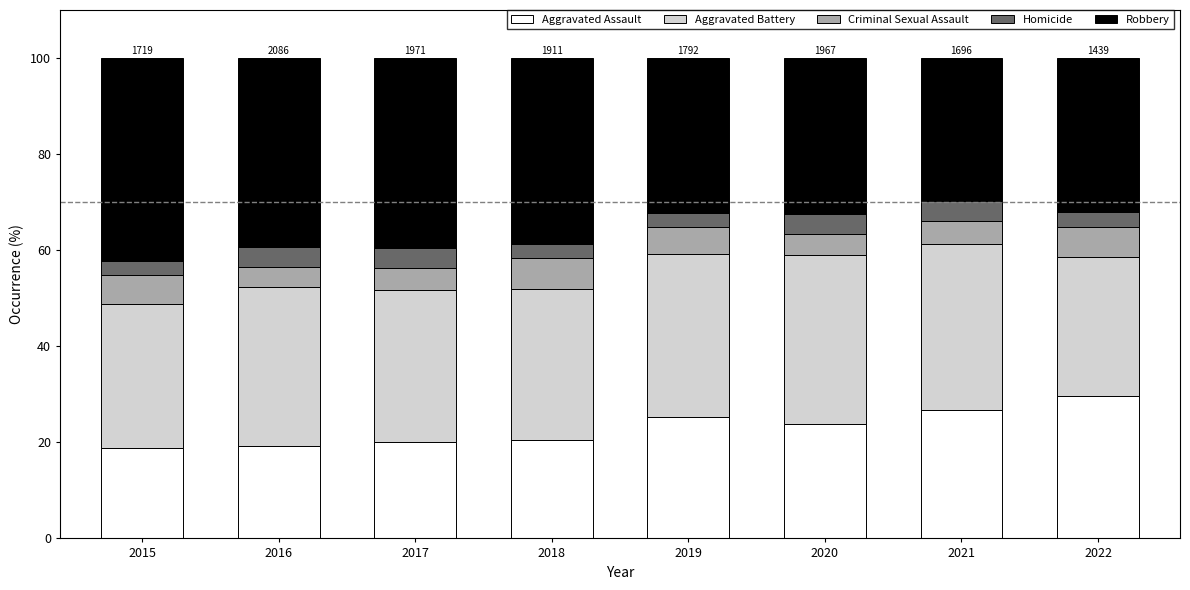

The value of Aggravated Assault at 2016 is 19.3. True or false?

True